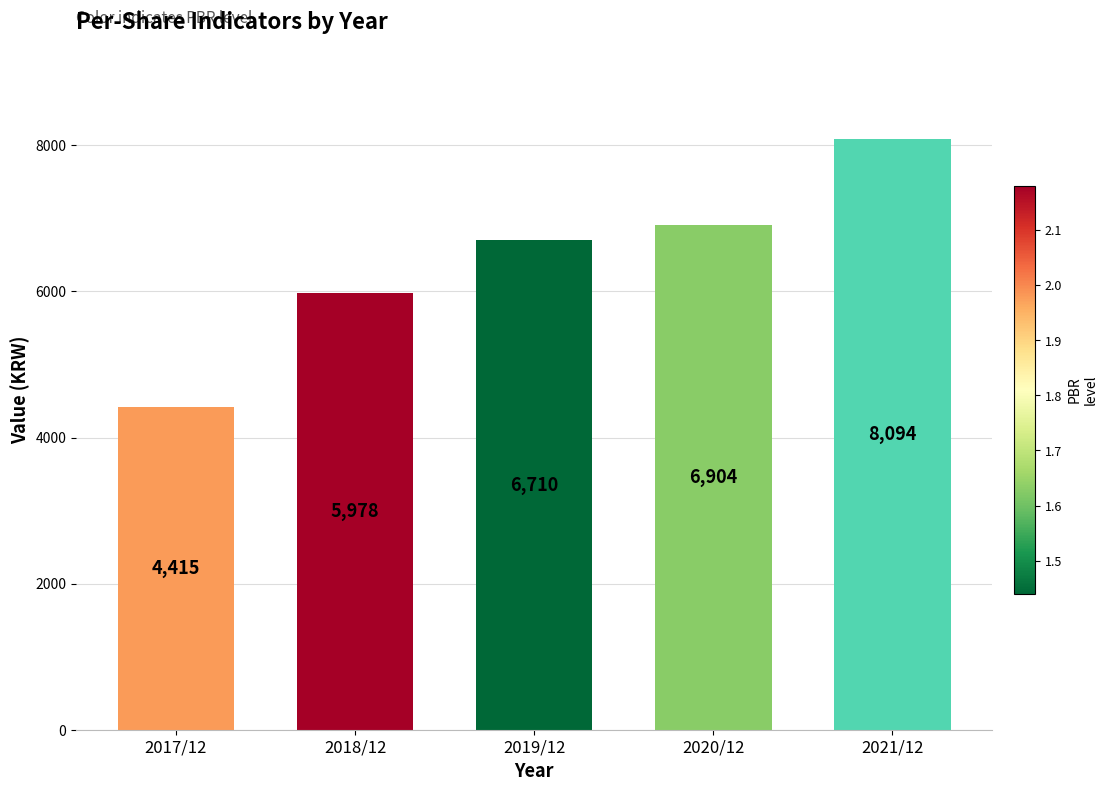

At which label is the value closest to 6254?

2018/12